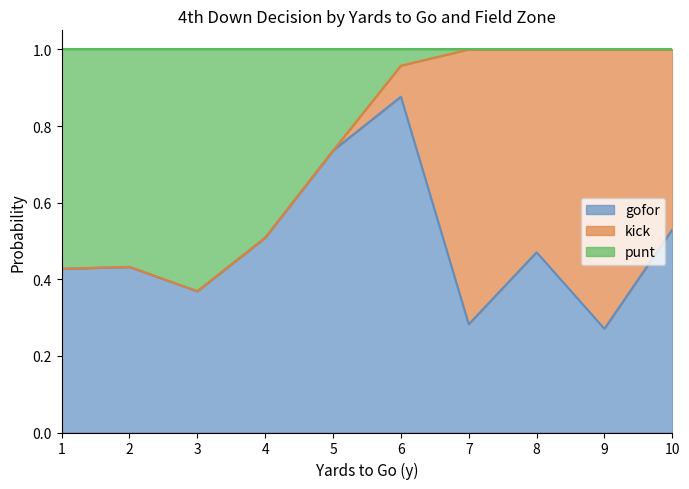

True or false: punt has more than 1 points higher than both neighbors.

True